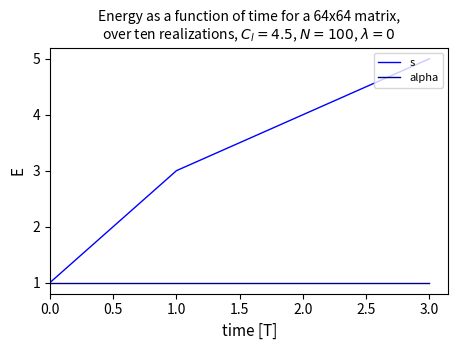

True or false: s has more than 0 interior local peaks.

False